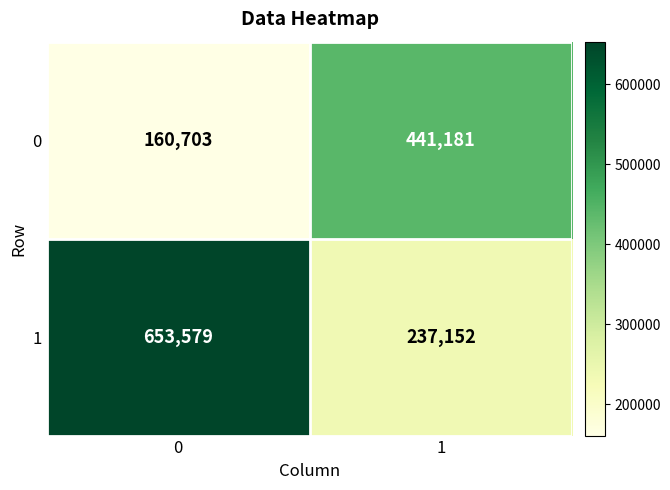

What is the maximum value shown in the chart?

653579